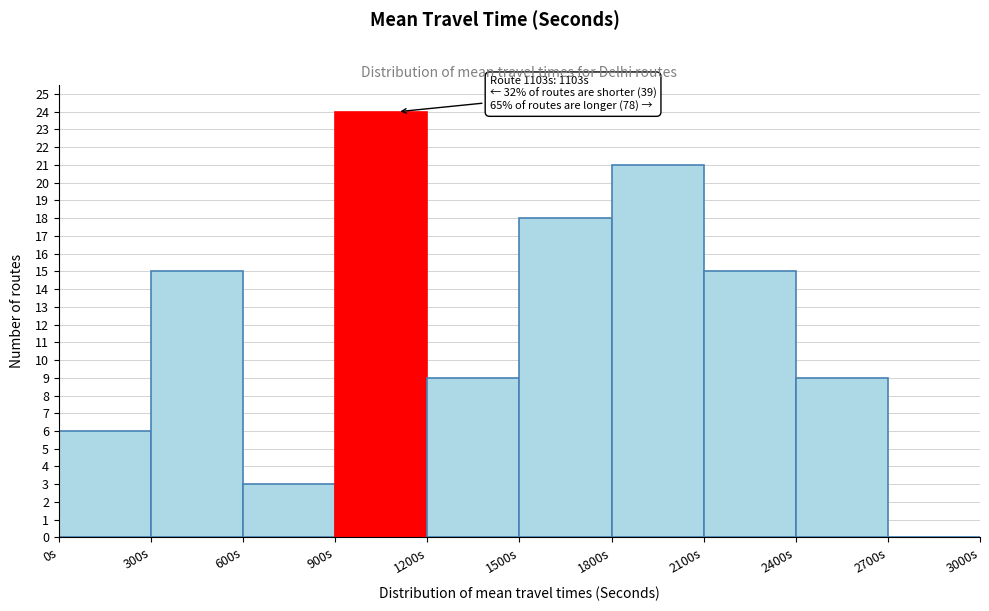

Which range on the x-axis has the tallest bar?

900 to 1200